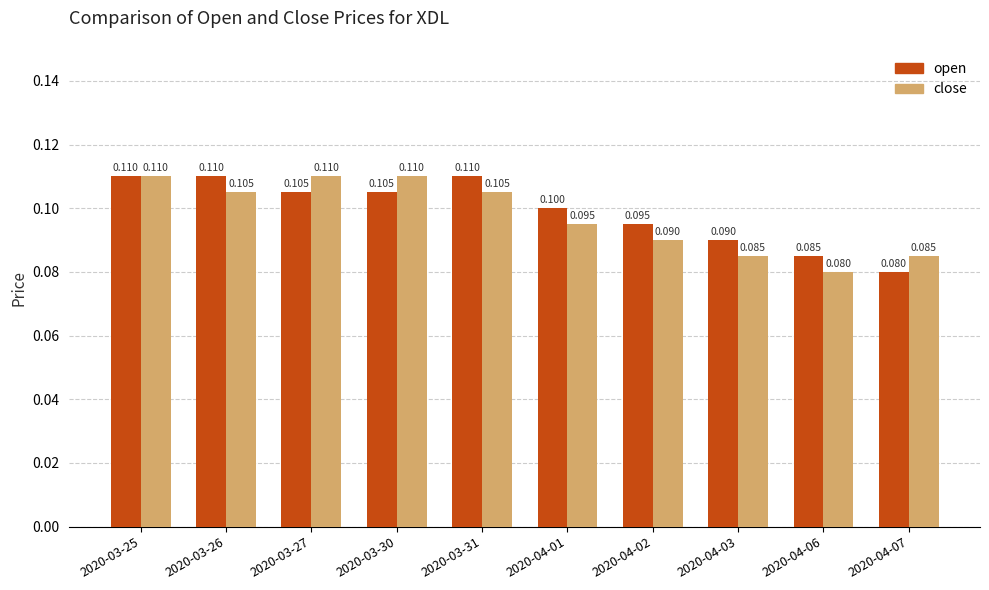

True or false: open has a value of 0.1 at 2020-03-30.

True